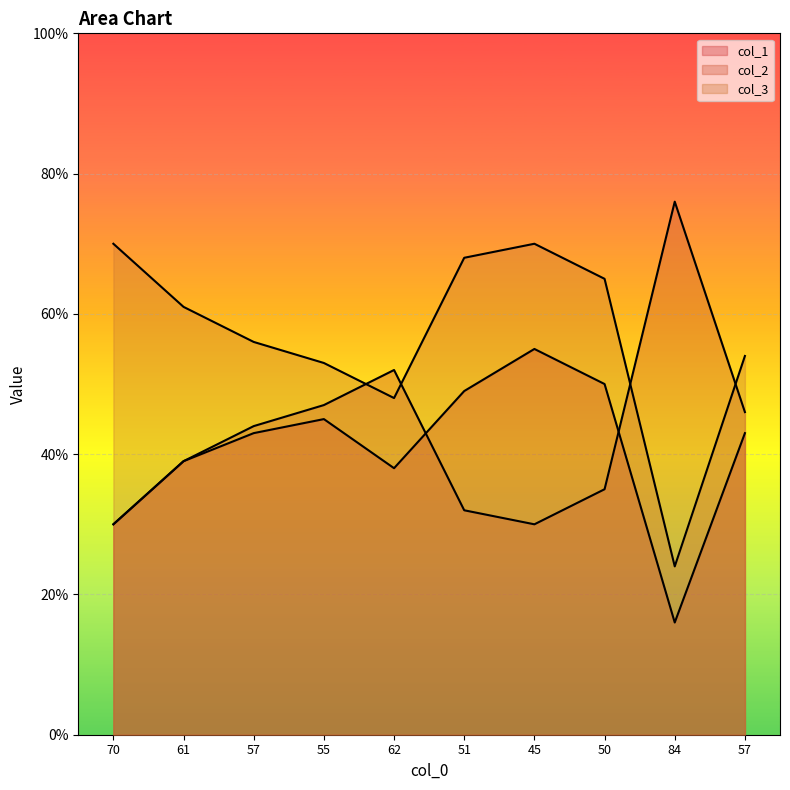

Reading right to left, what are all the values shown in this chart?

col_1: 43	16	50	55	49	38	45	43	39	30
col_2: 46	76	35	30	32	52	47	44	39	30
col_3: 54	24	65	70	68	48	53	56	61	70